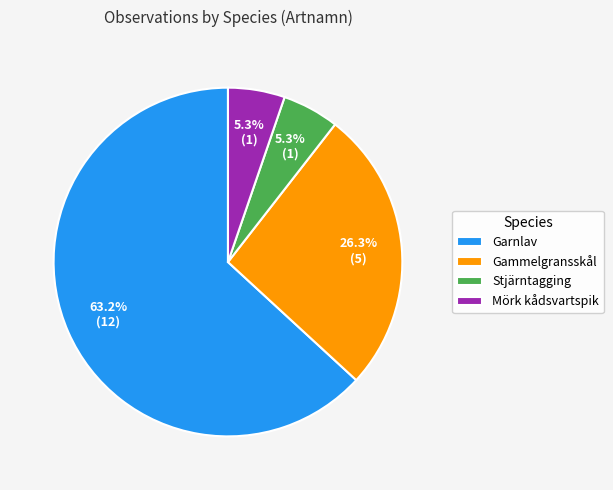

Which category has the biggest portion of the pie?

Garnlav